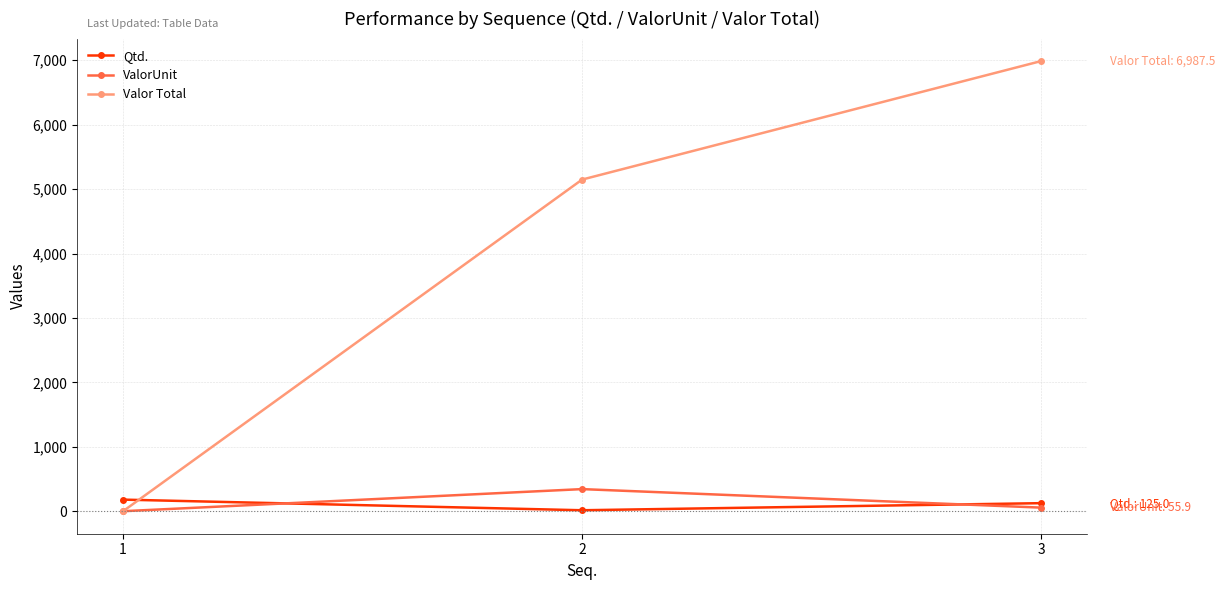

The value of Valor Total at 1 is -3574.6. True or false?

False